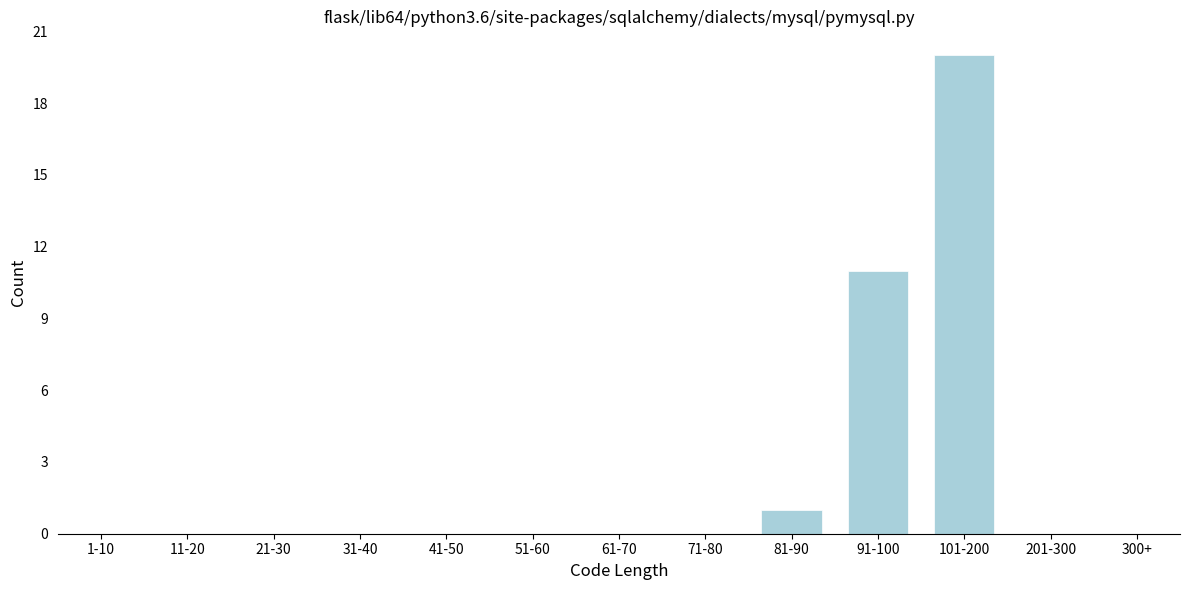

Reading left to right, list all the values displayed in this chart.

1-10=0	11-20=0	21-30=0	31-40=0	41-50=0	51-60=0	61-70=0	71-80=0	81-90=1	91-100=11	101-200=20	201-300=0	300+=0